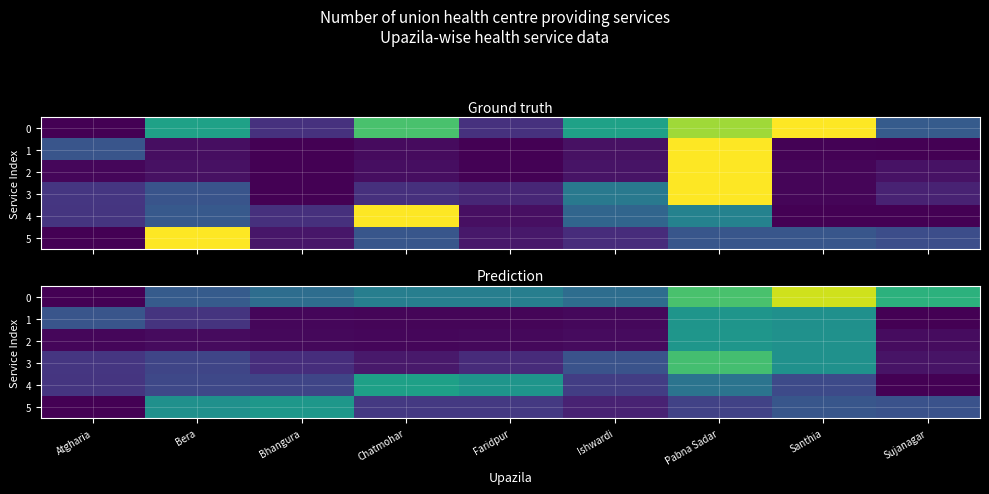

At Chatmohar, list the series in order from smallest to largest.

1, 2, 3, 5, 0, 4